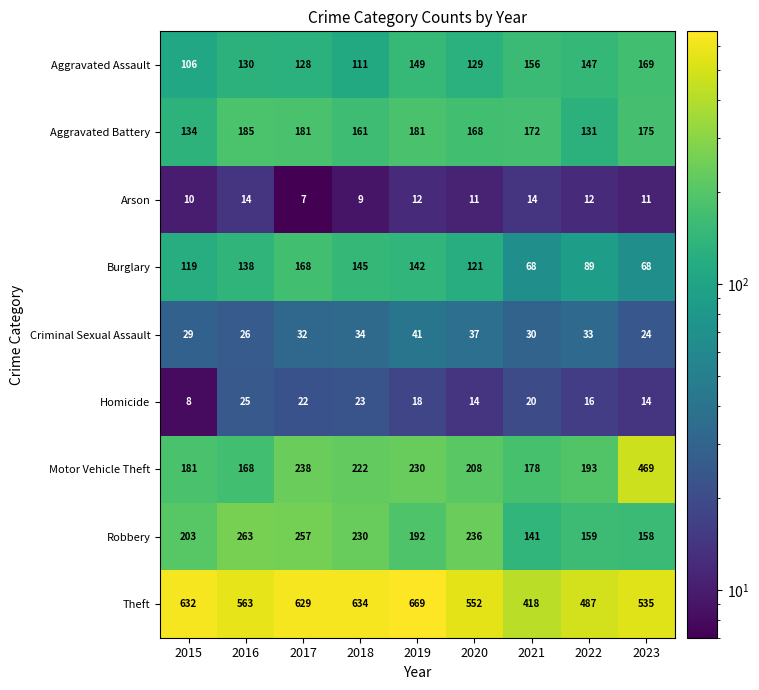

Is it true that Burglary equals 138 at 2016?

True